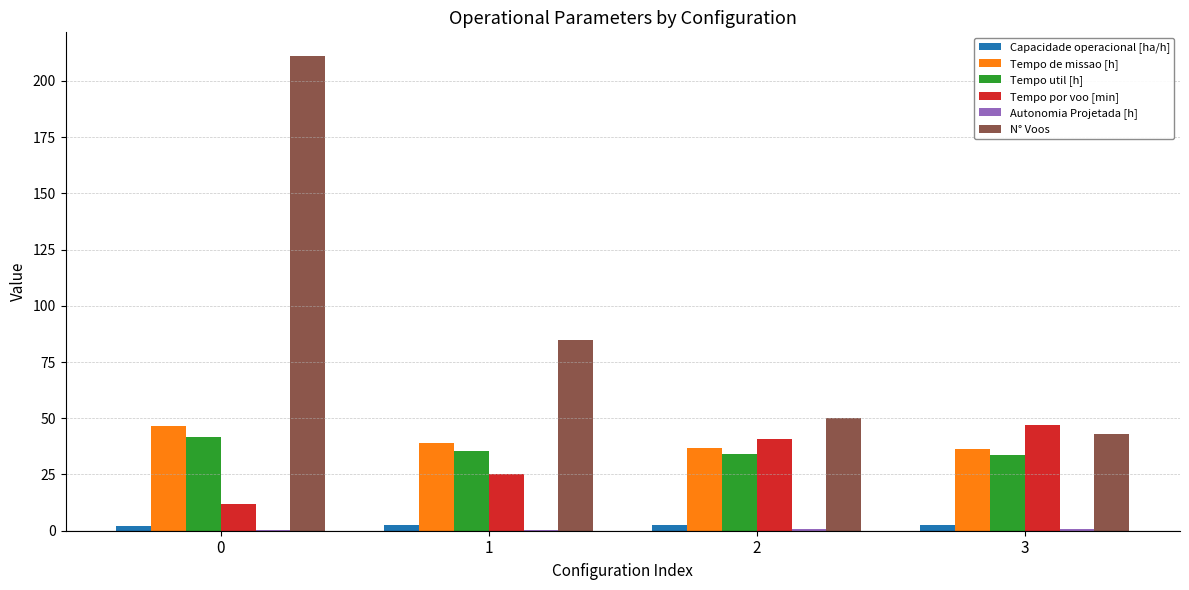

Are the bars grouped side by side (vs. stacked)?

Yes